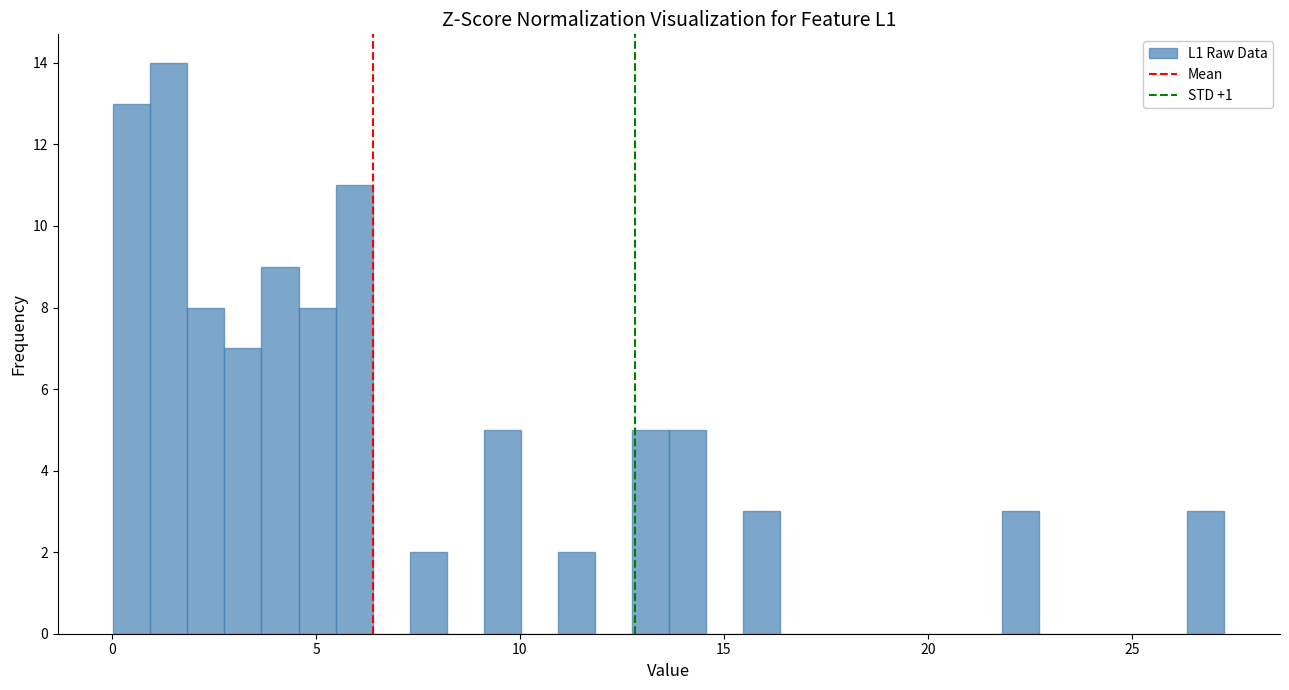

Read against the x-axis, roughly where is the centre of the tallest bar?

1.5